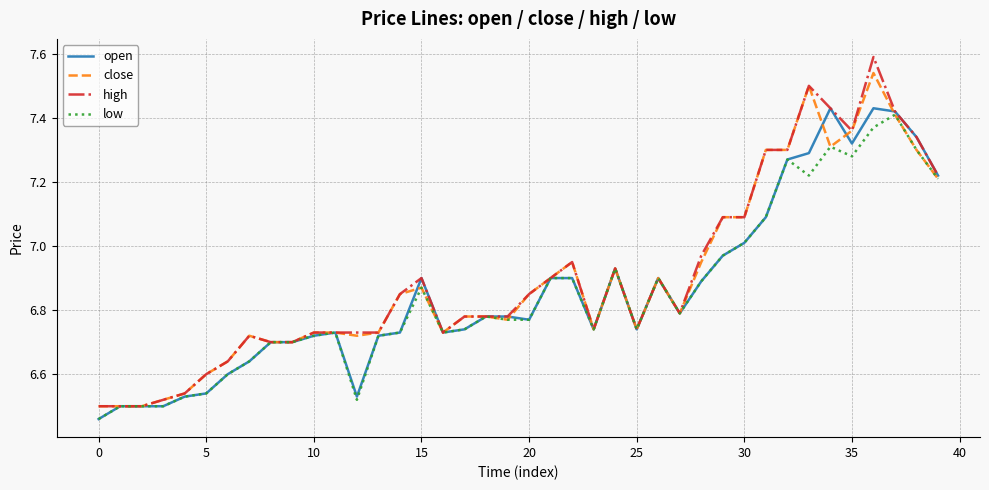

Which series has the largest range (max minus min)?

high